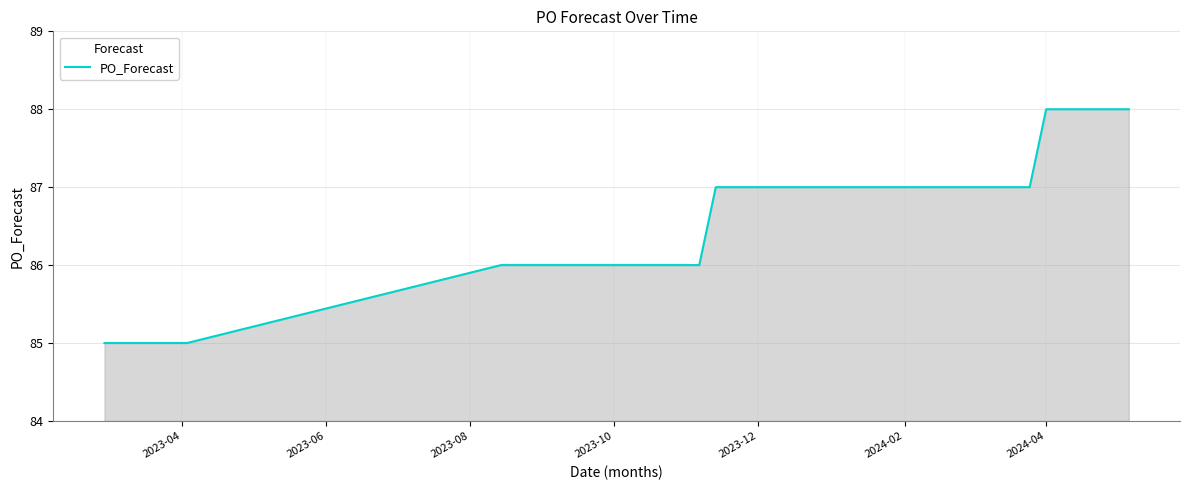

What is the minimum value shown in the chart?

85